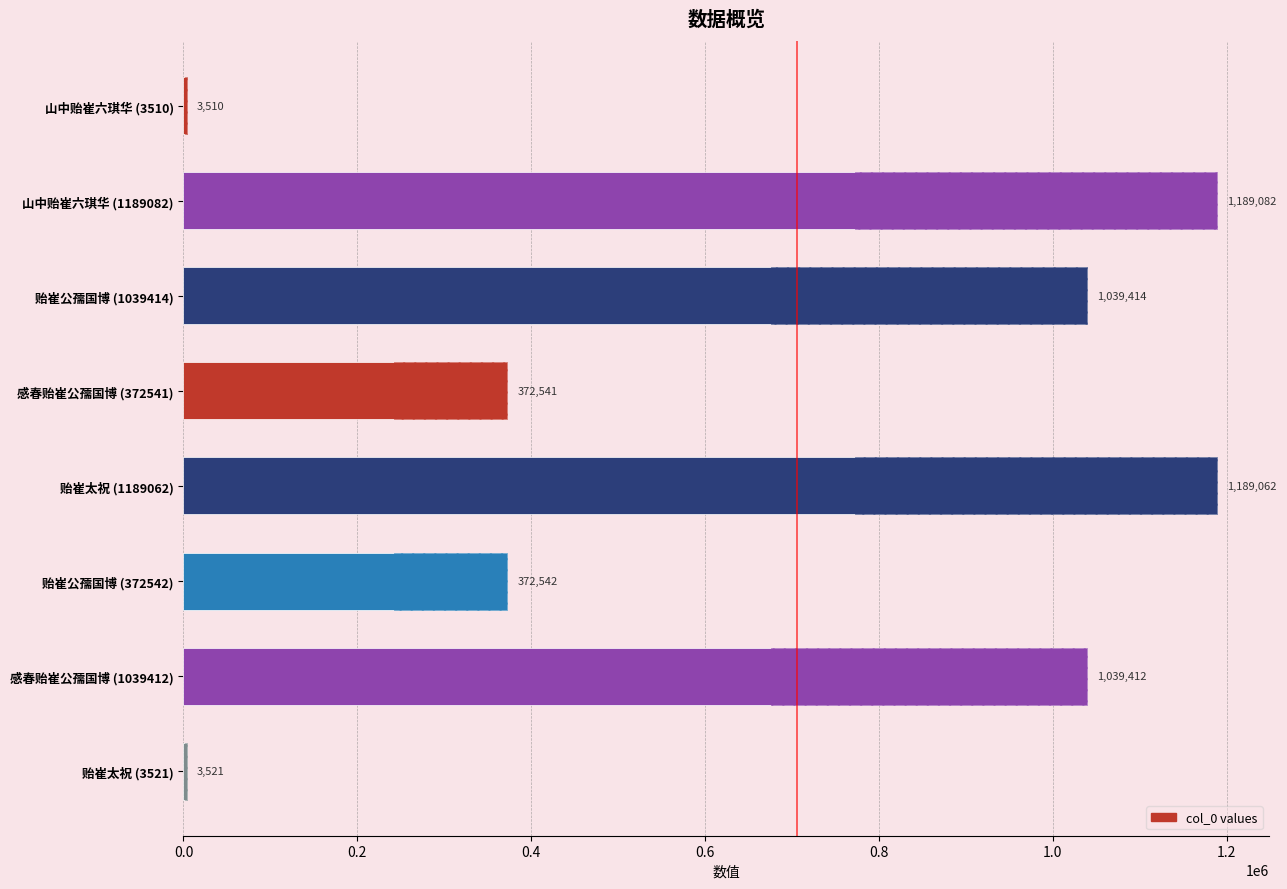

What is the sum of all values?

5209084